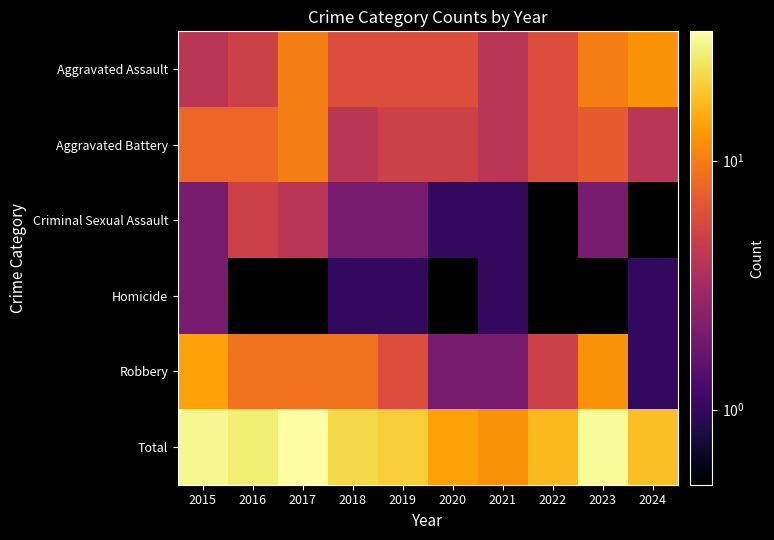

List the series in order of their peak value, lowest first.

Homicide, Criminal Sexual Assault, Aggravated Battery, Aggravated Assault, Robbery, Total